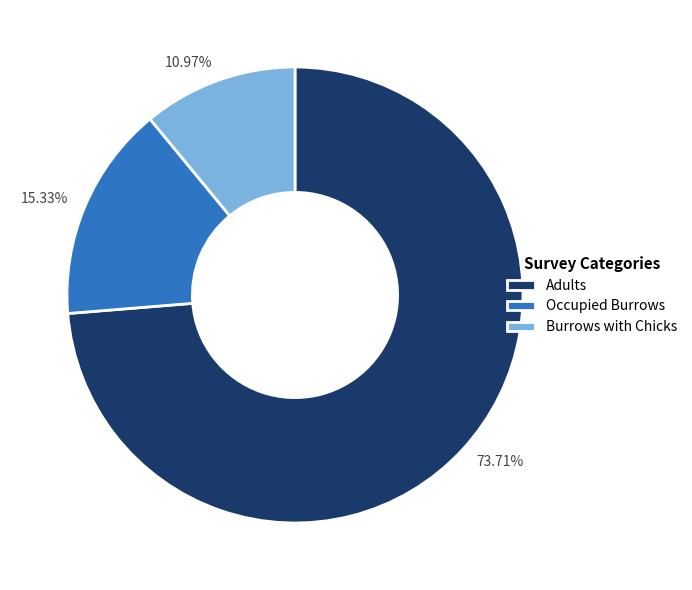

What percentage is the Adults slice, to the nearest percent?

74%